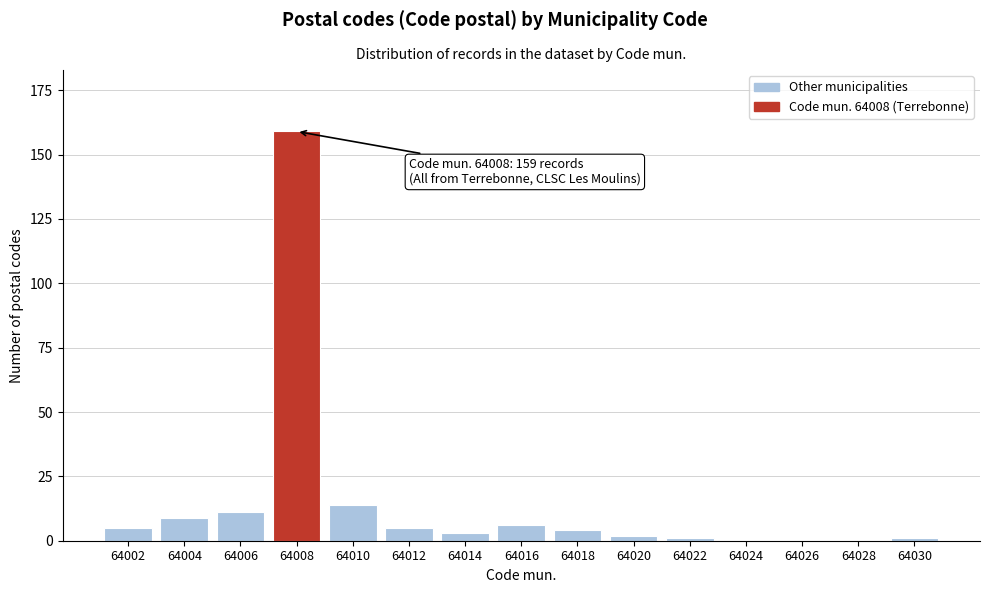

Reading left to right, what are all the values shown in this chart?

64002=5	64004=9	64006=11	64008=159	64010=14	64012=5	64014=3	64016=6	64018=4	64020=2	64022=1	64024=0	64026=0	64028=0	64030=1